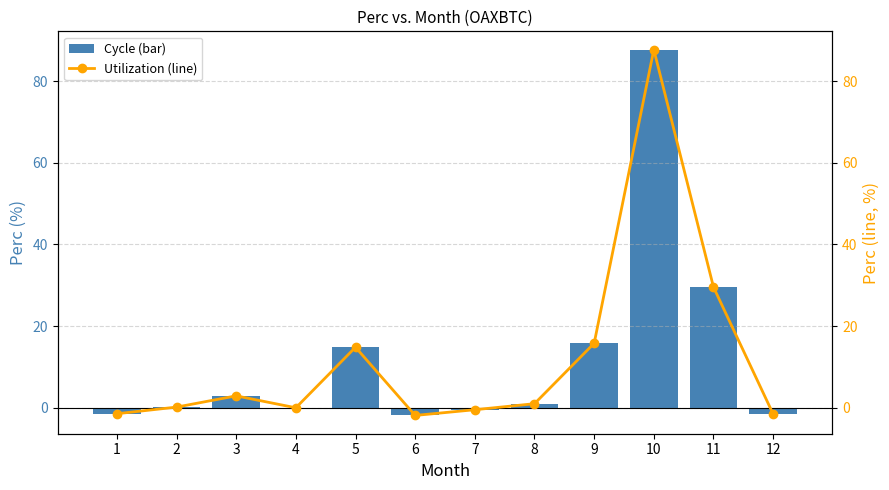

At which label is perc (line) closest to 42?

11